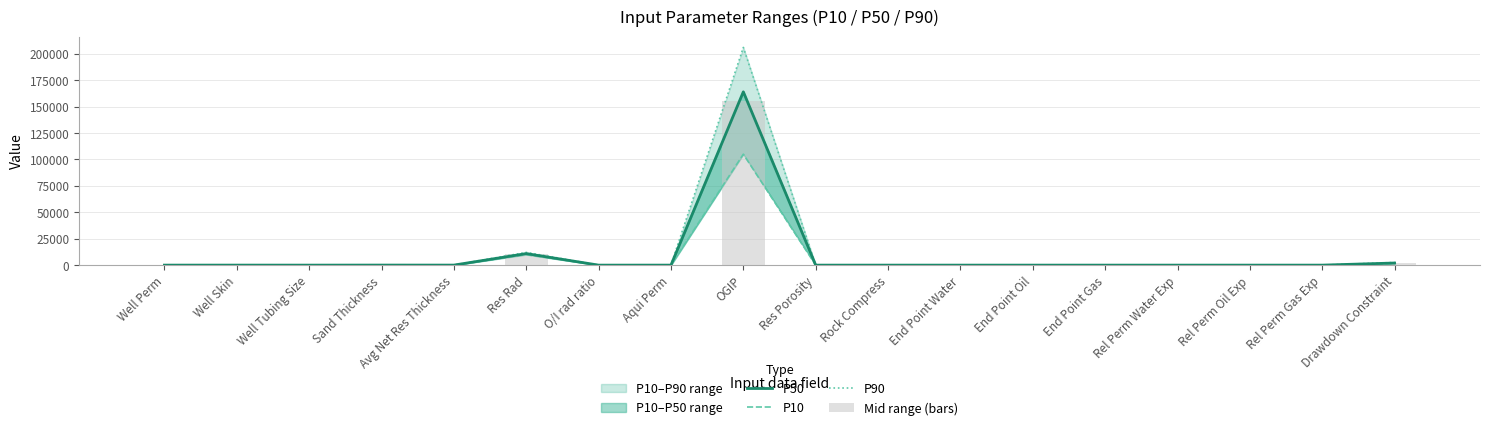

Between End Point Gas and Drawdown Constraint, which series saw the biggest shift?

P90